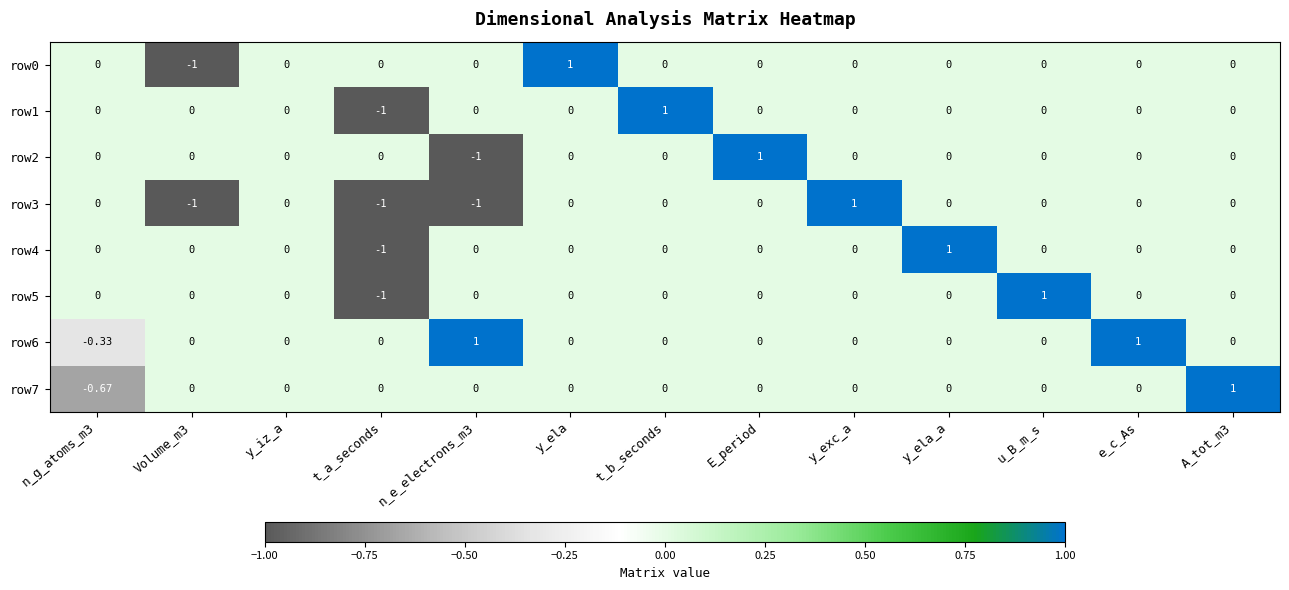

Is the value of row5 at e_c_As greater than the value of row4 at y_ela_a?

No